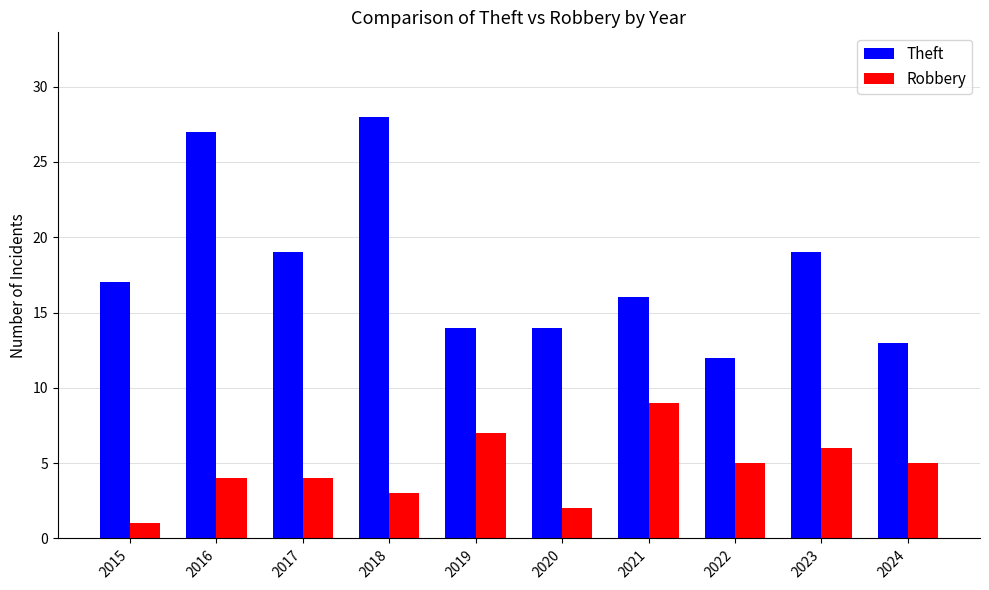

Reading left to right, list all the values displayed in this chart.

Theft: 17	27	19	28	14	14	16	12	19	13
Robbery: 1	4	4	3	7	2	9	5	6	5